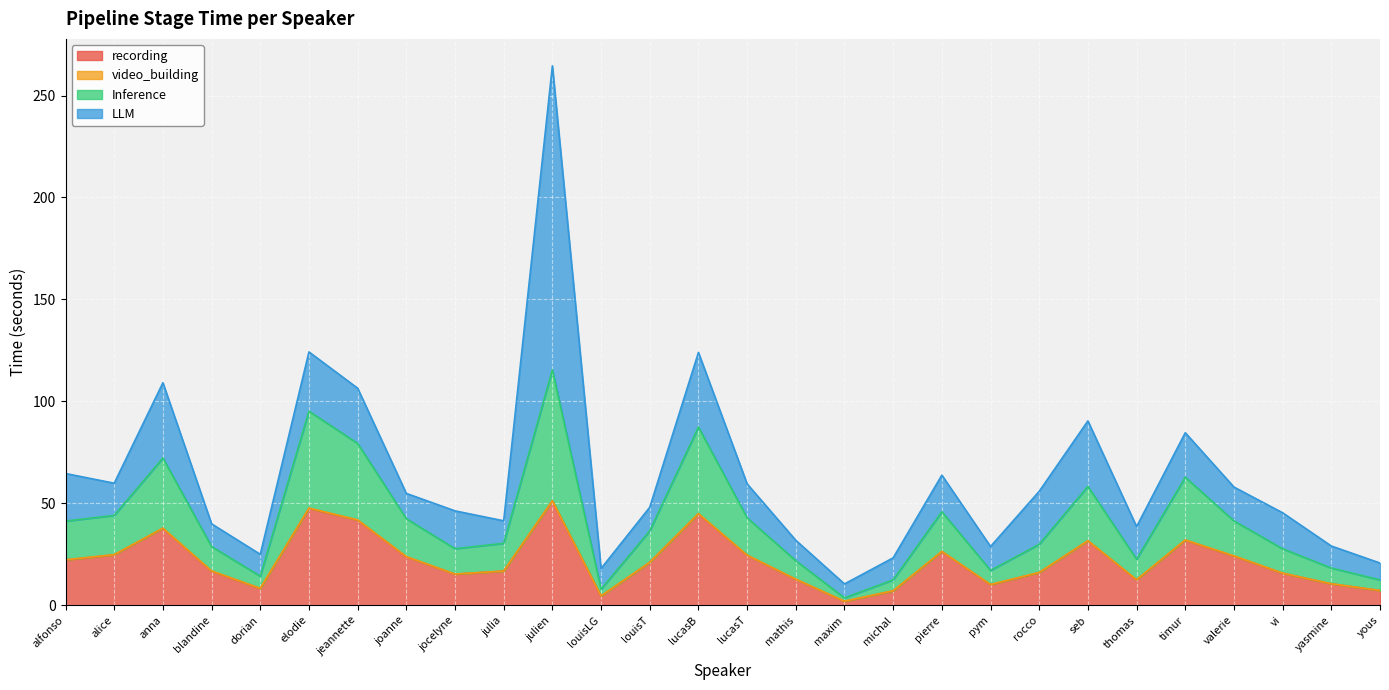

True or false: recording has a value of 7.2 at yous.

True